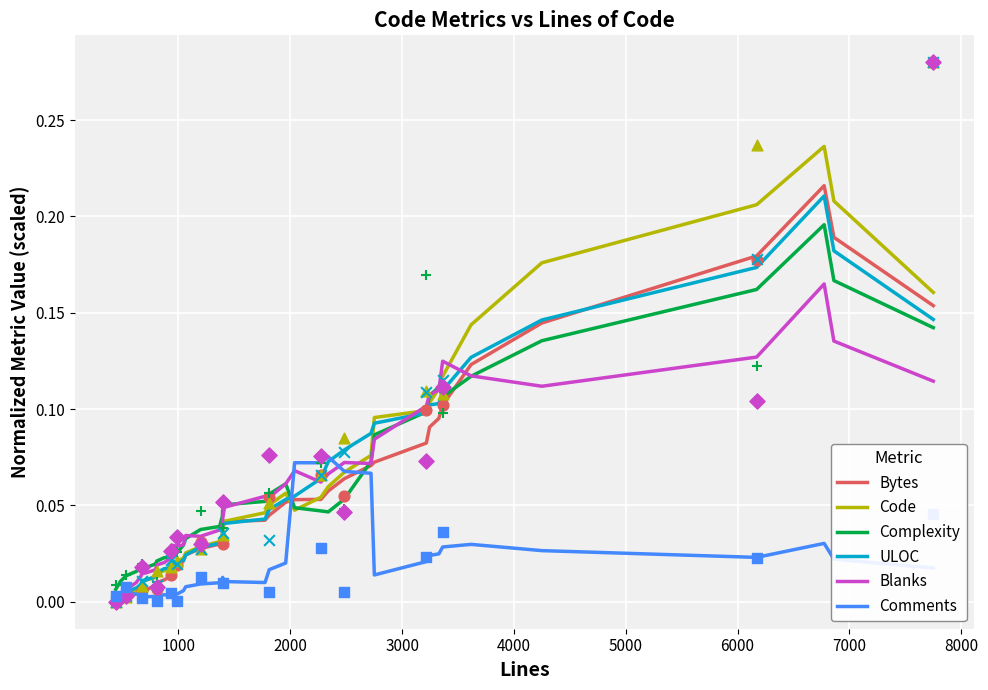

At how many categories does at least one series exceed 0?

40